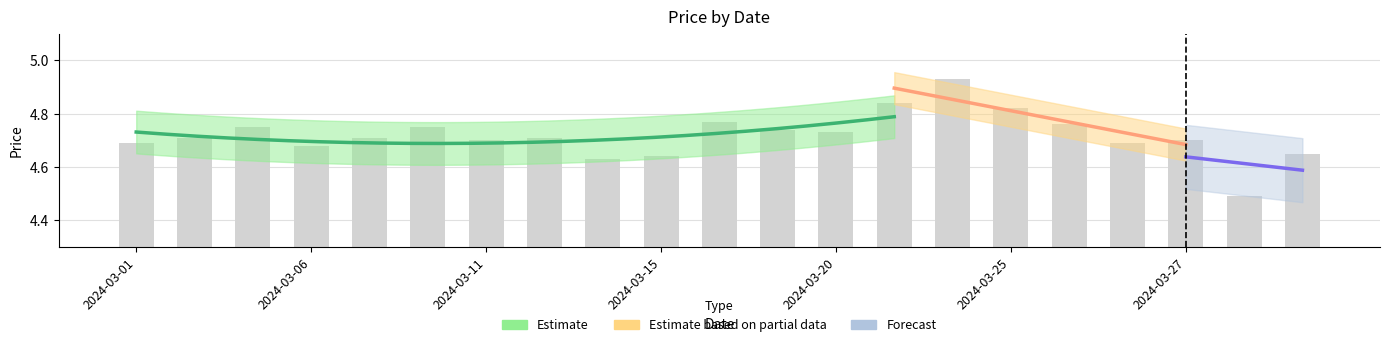

What value does the data have at 2024-03-15?

4.6